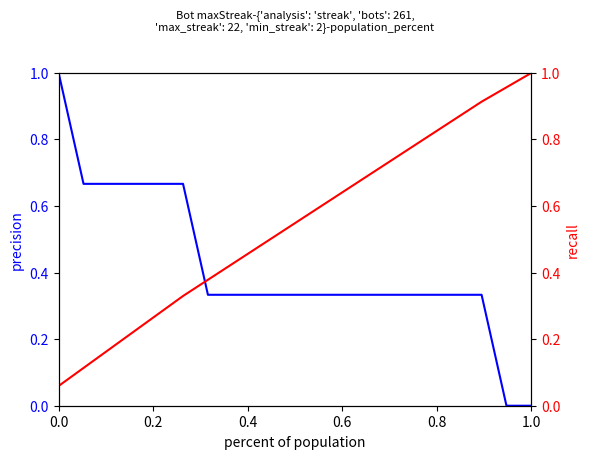

What is the average value of the cumulative maxStreak series?

0.5